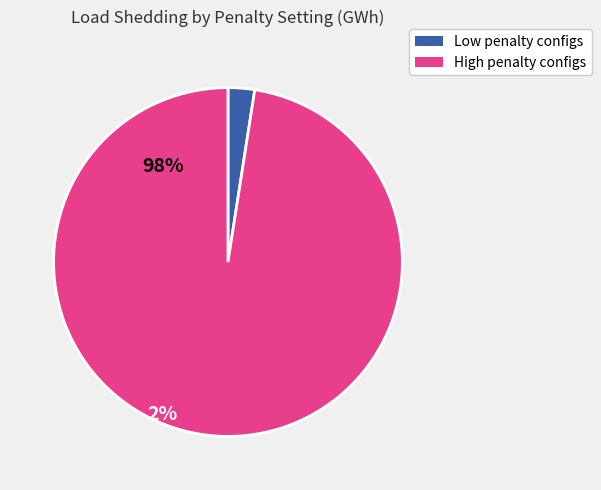

What is the smallest slice in the pie chart?

Low penalty configs